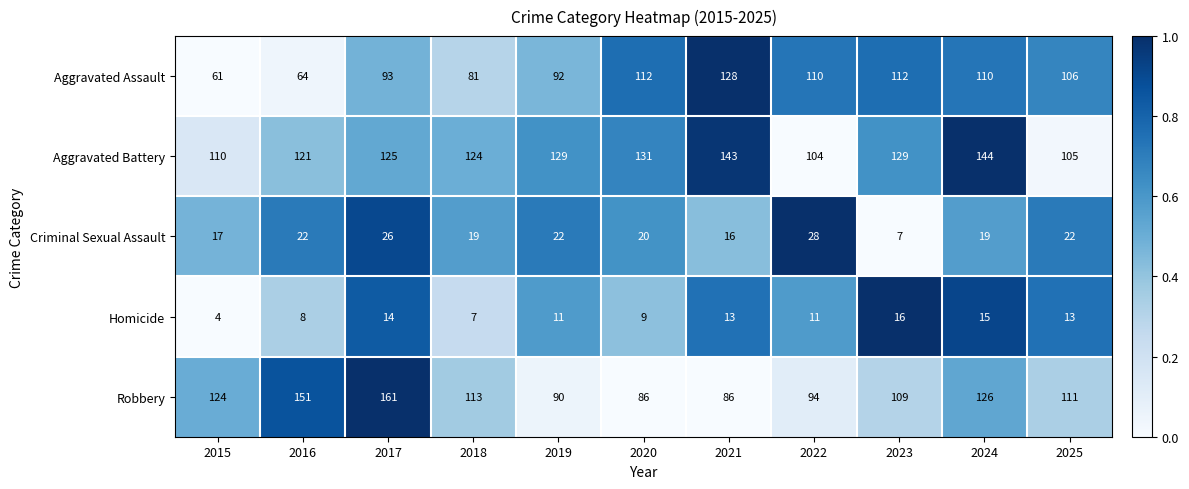

What is the sum of all Aggravated Battery values?

1365